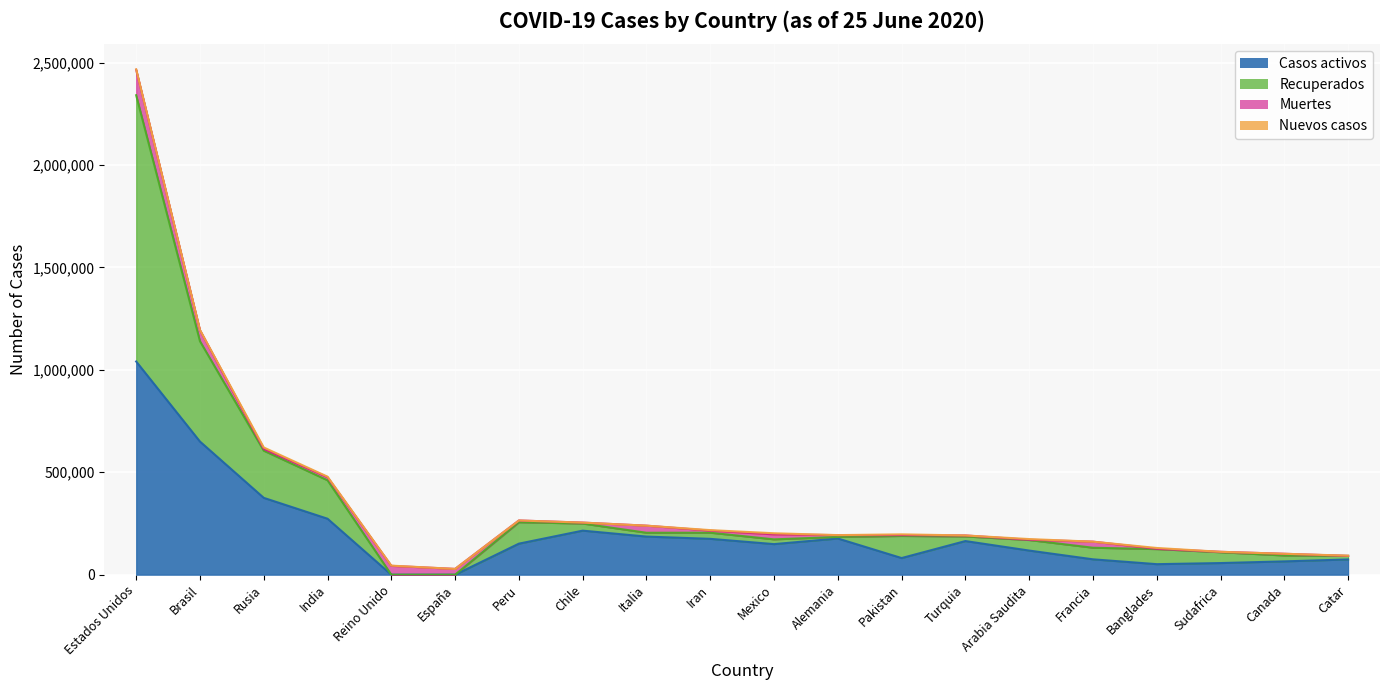

True or false: Casos activos has a value of 255814 at Peru.

False